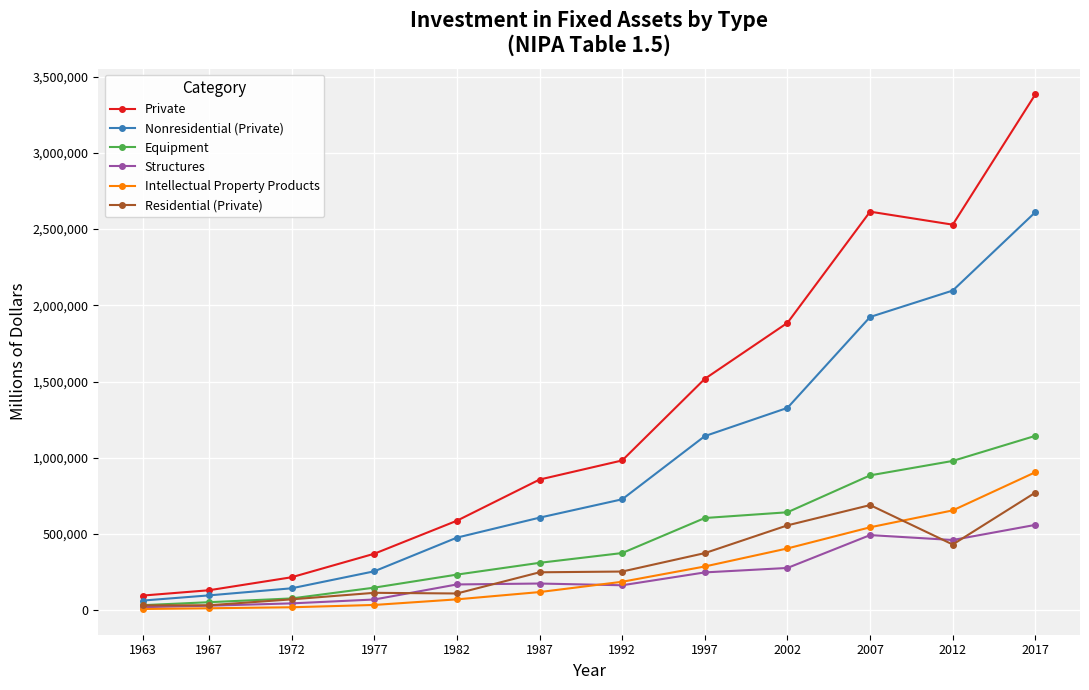

True or false: Intellectual Property Products and Private intersect in this chart.

False